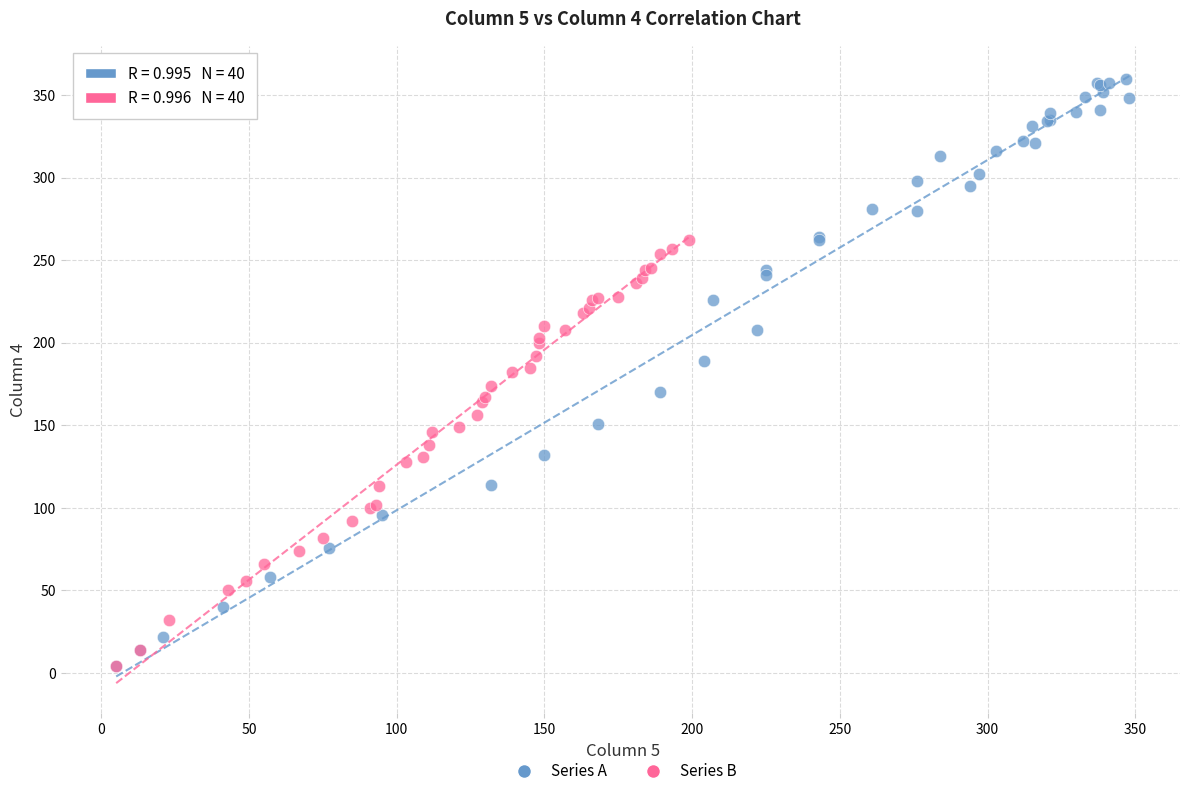

Which series has the widest spread of Y values?

Series A